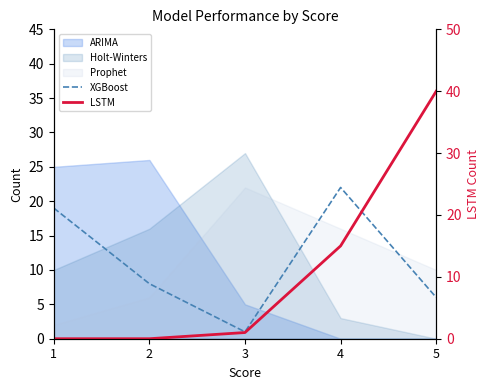

True or false: XGBoost has a value of 12 at 2.

False